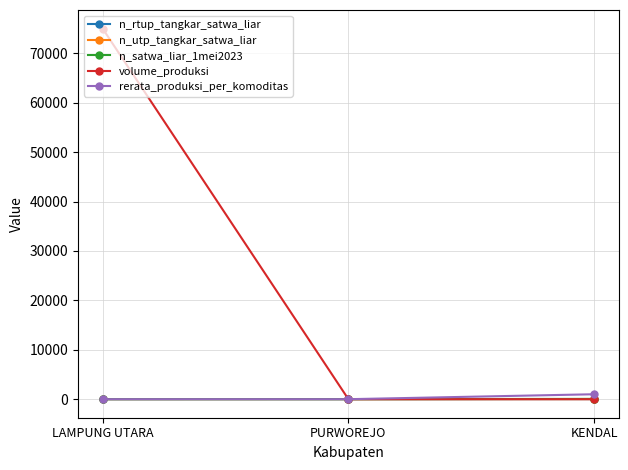

Which series has the widest spread of values?

volume_produksi